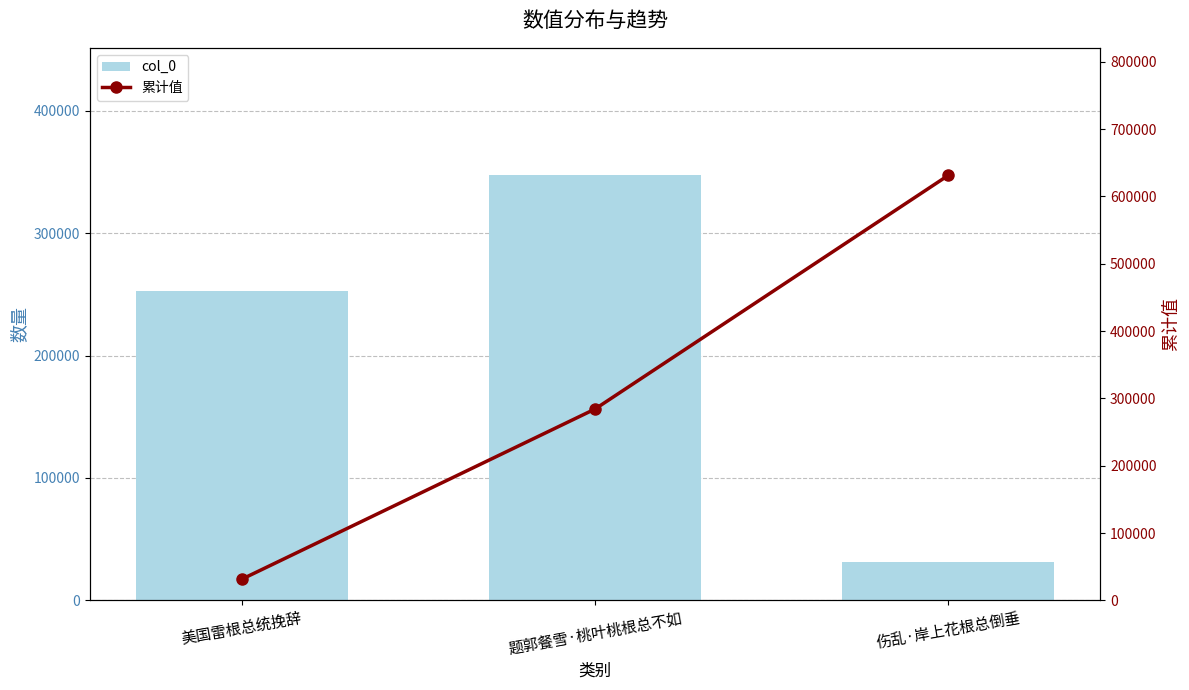

What is the spread (max minus min) of values at 题郭餐雪·桃叶桃根总不如?

63030